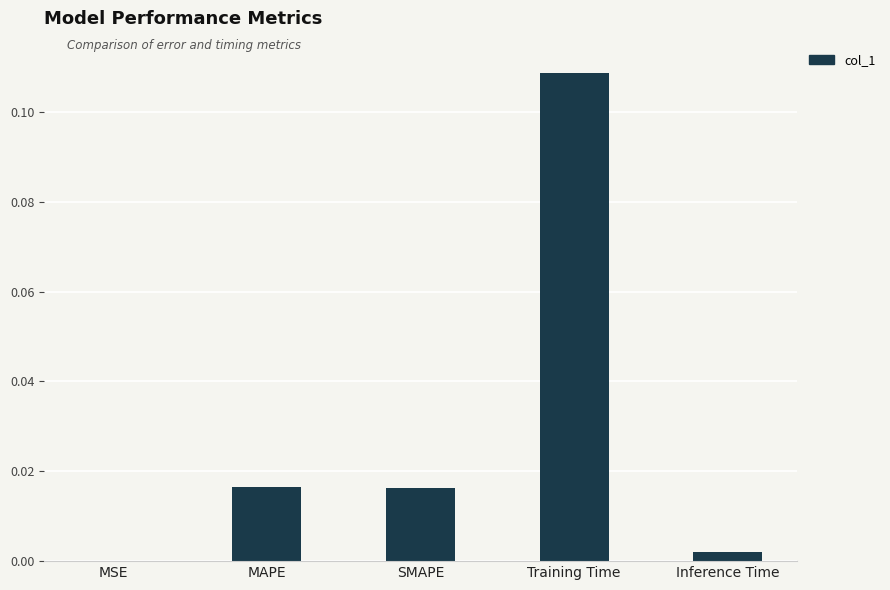

Is it true that the value at Training Time is 0.0?

False